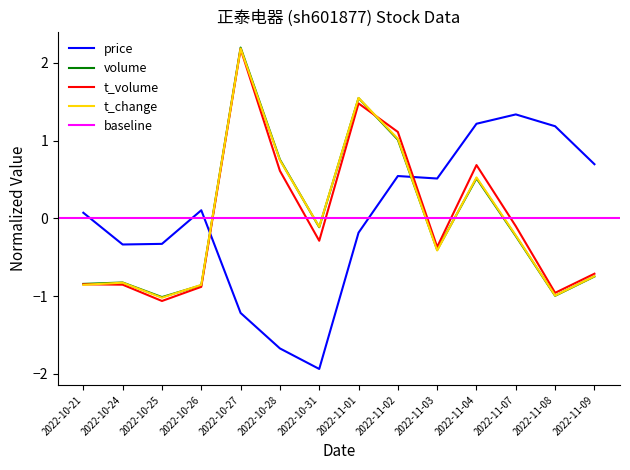

The t_change series shows 2.2 at 2022-10-27. True or false?

True